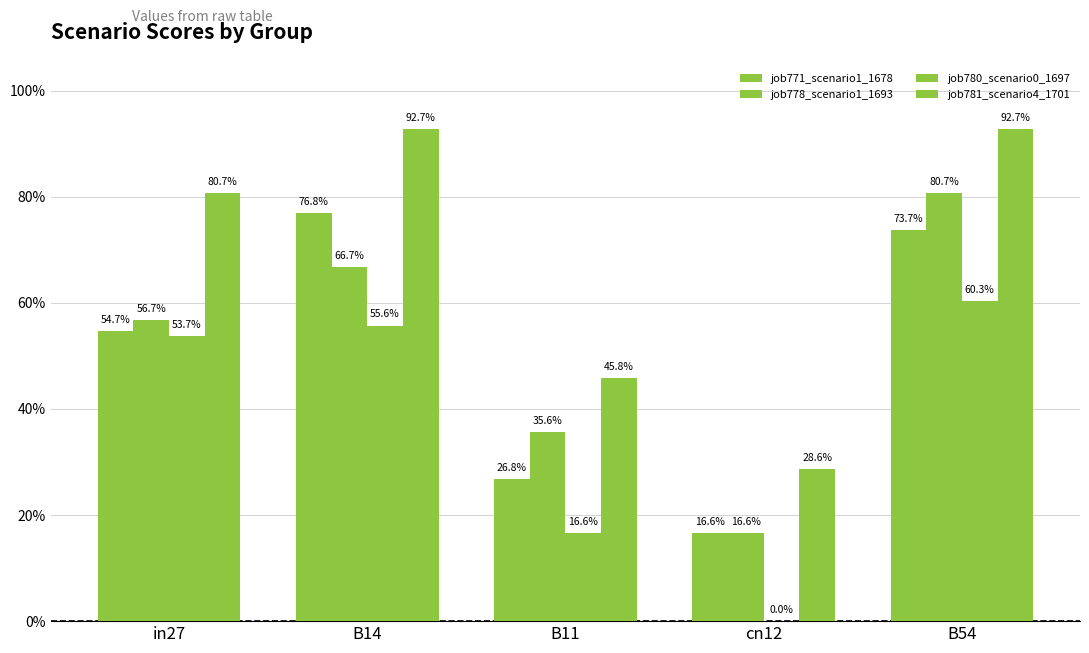

What is the average value of the job778_scenario1_1693 series?

0.5